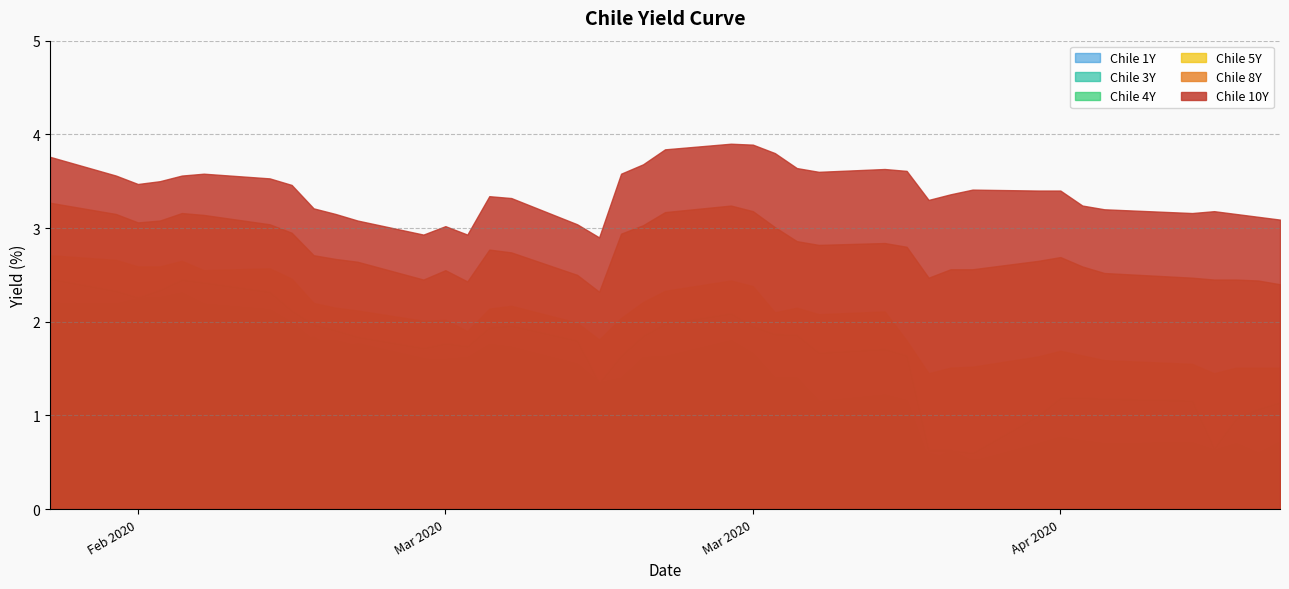

How many interior local peaks does the Chile 1Y series have?

7